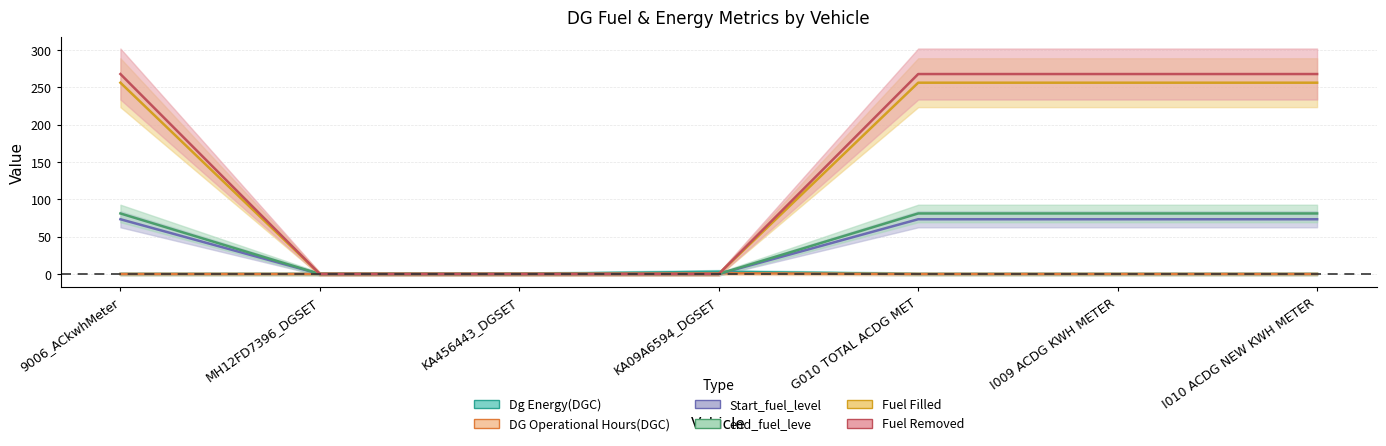

True or false: Start_fuel_level and DG Operational Hours(DGC) cross at least once.

True